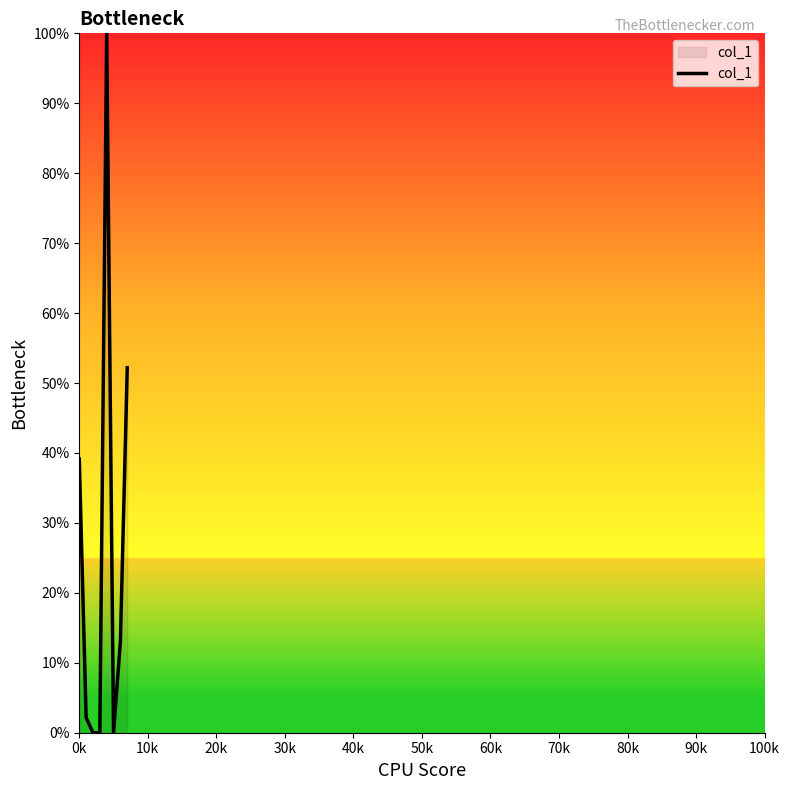

How many values are below 13?

4